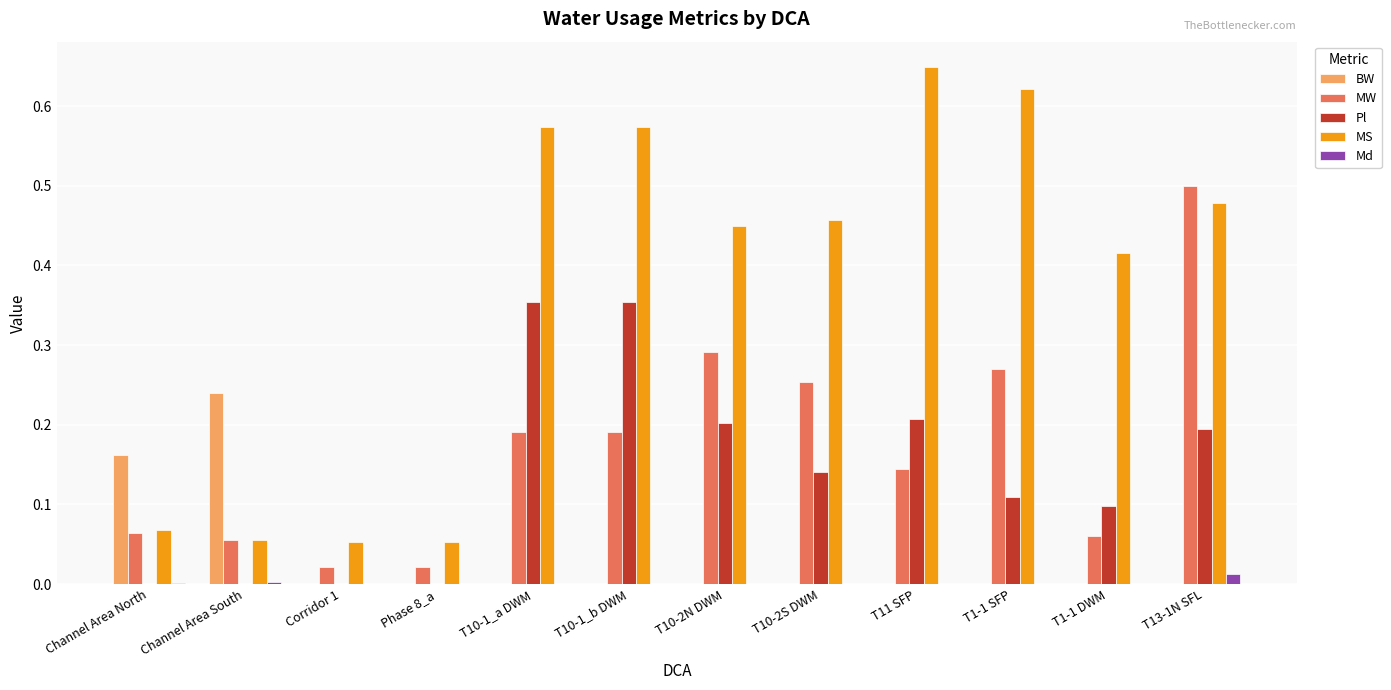

What is the sum of all MW values?

2.1